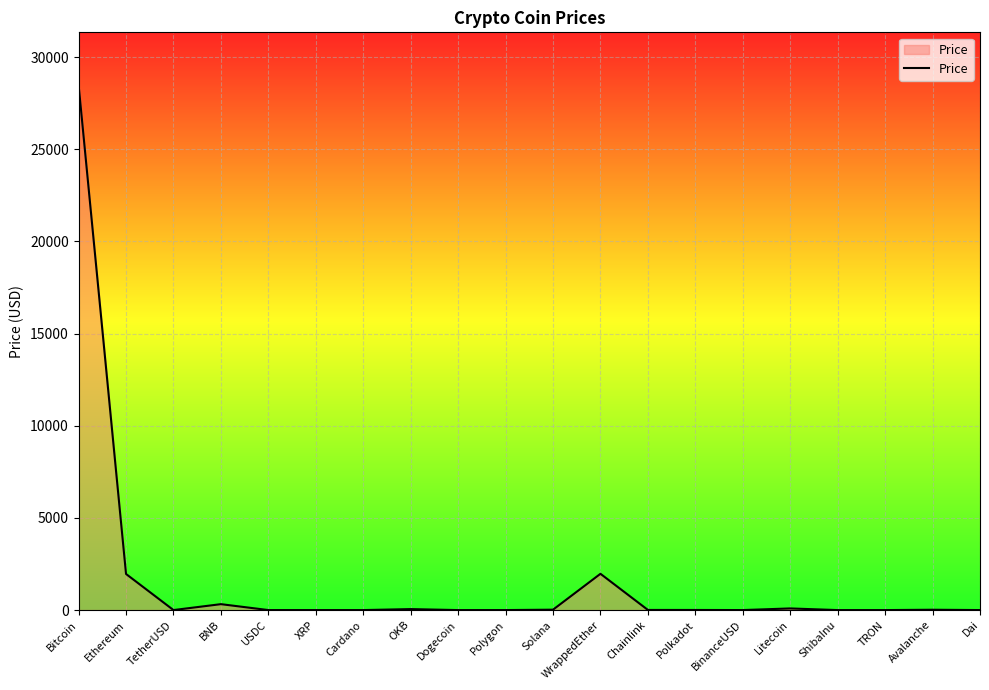

What is the change in value from Cardano to Litecoin?

+89.0